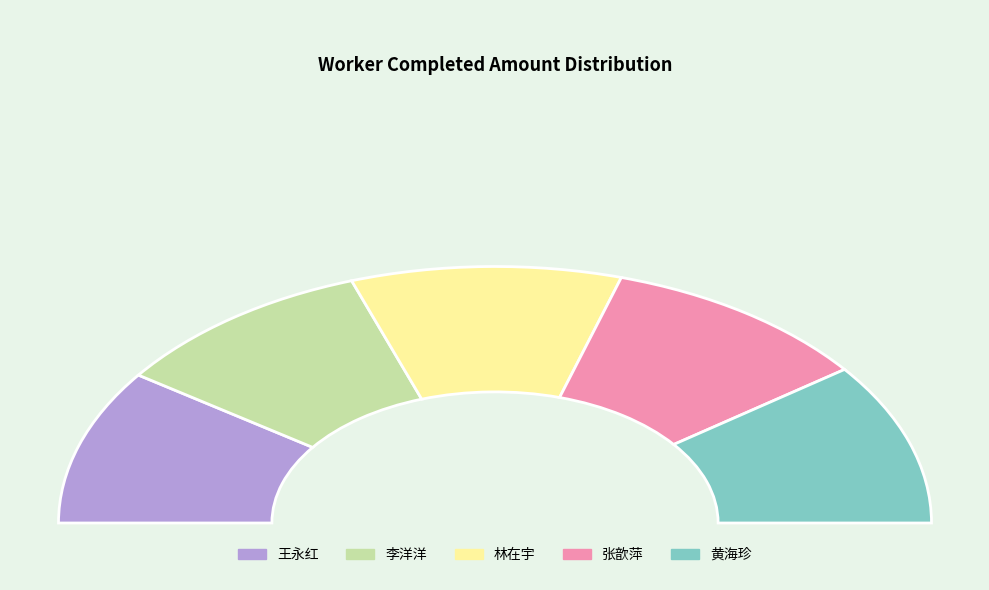

What percentage do 林在宇 and 李洋洋 together represent?

39.8%